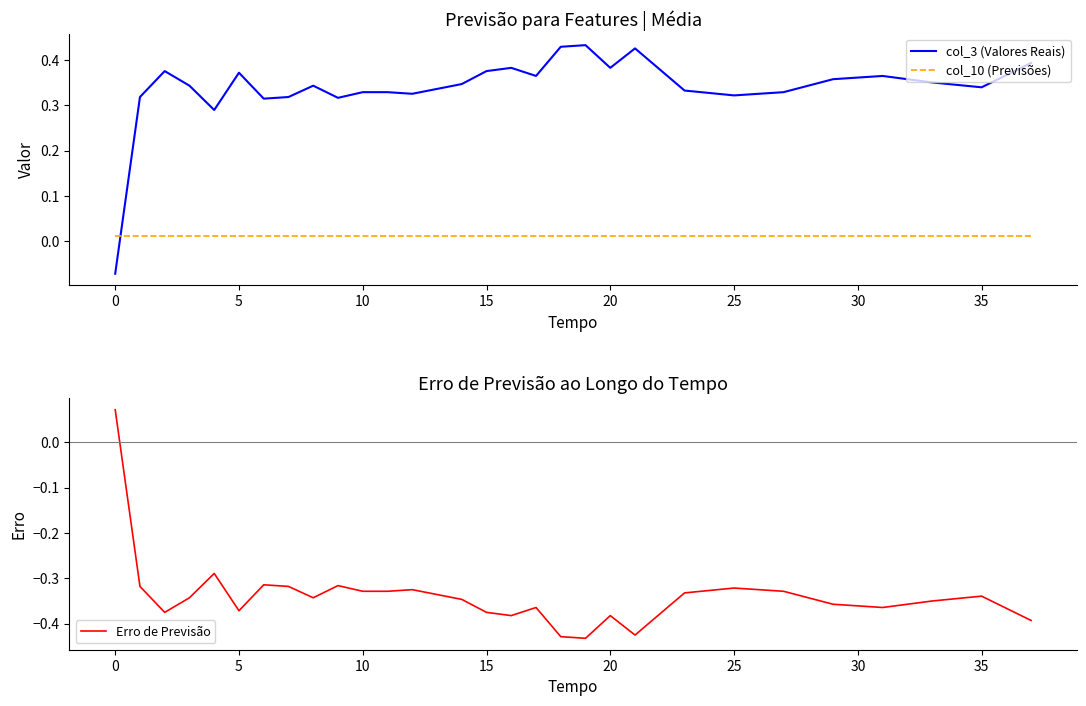

After their last crossing, which series has the higher values: Erro de Previsão or col_3 (Valores Reais)?

col_3 (Valores Reais)